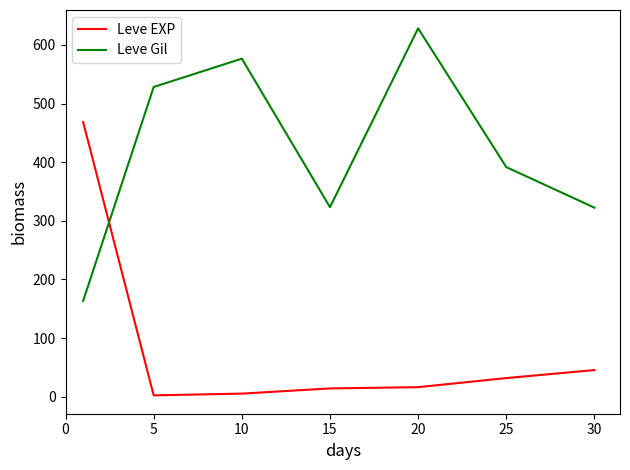

How many intersections are there between Leve EXP and Leve Gil?

1